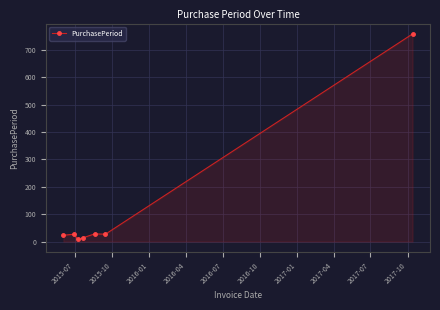

What is the maximum value shown in the chart?

759